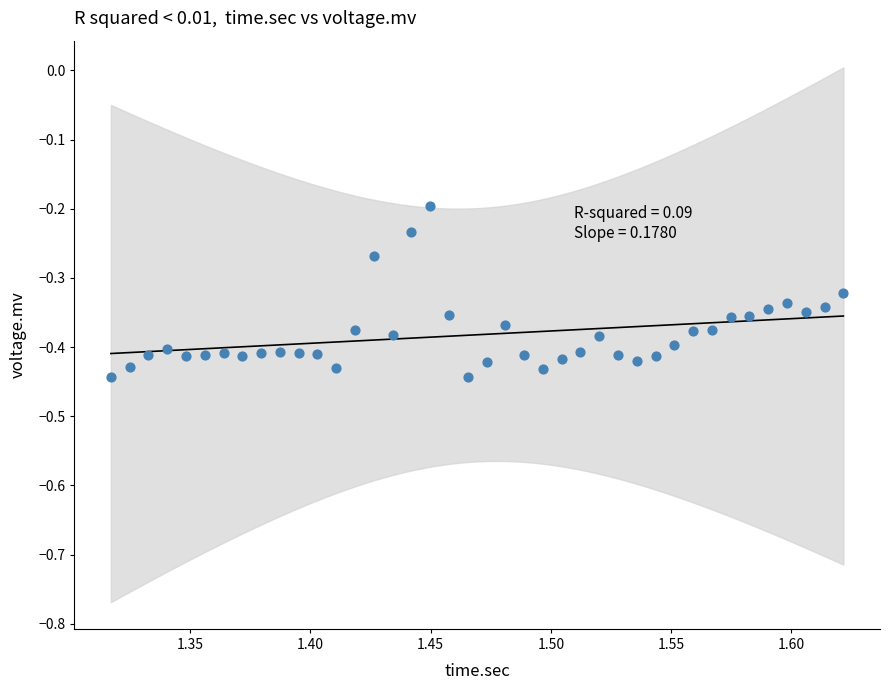

What is the range of X values (max minus min)?

0.3